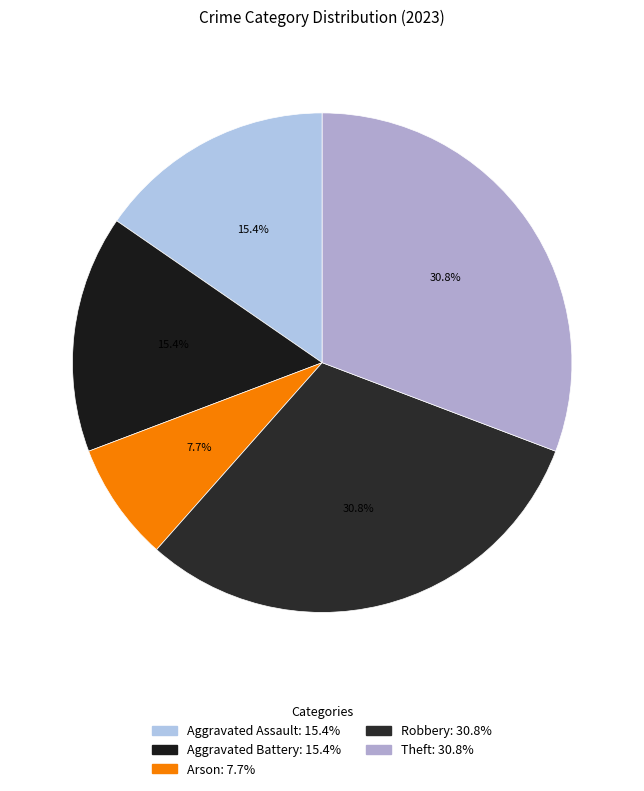

What is the change in value from Aggravated Assault to Theft?

+2